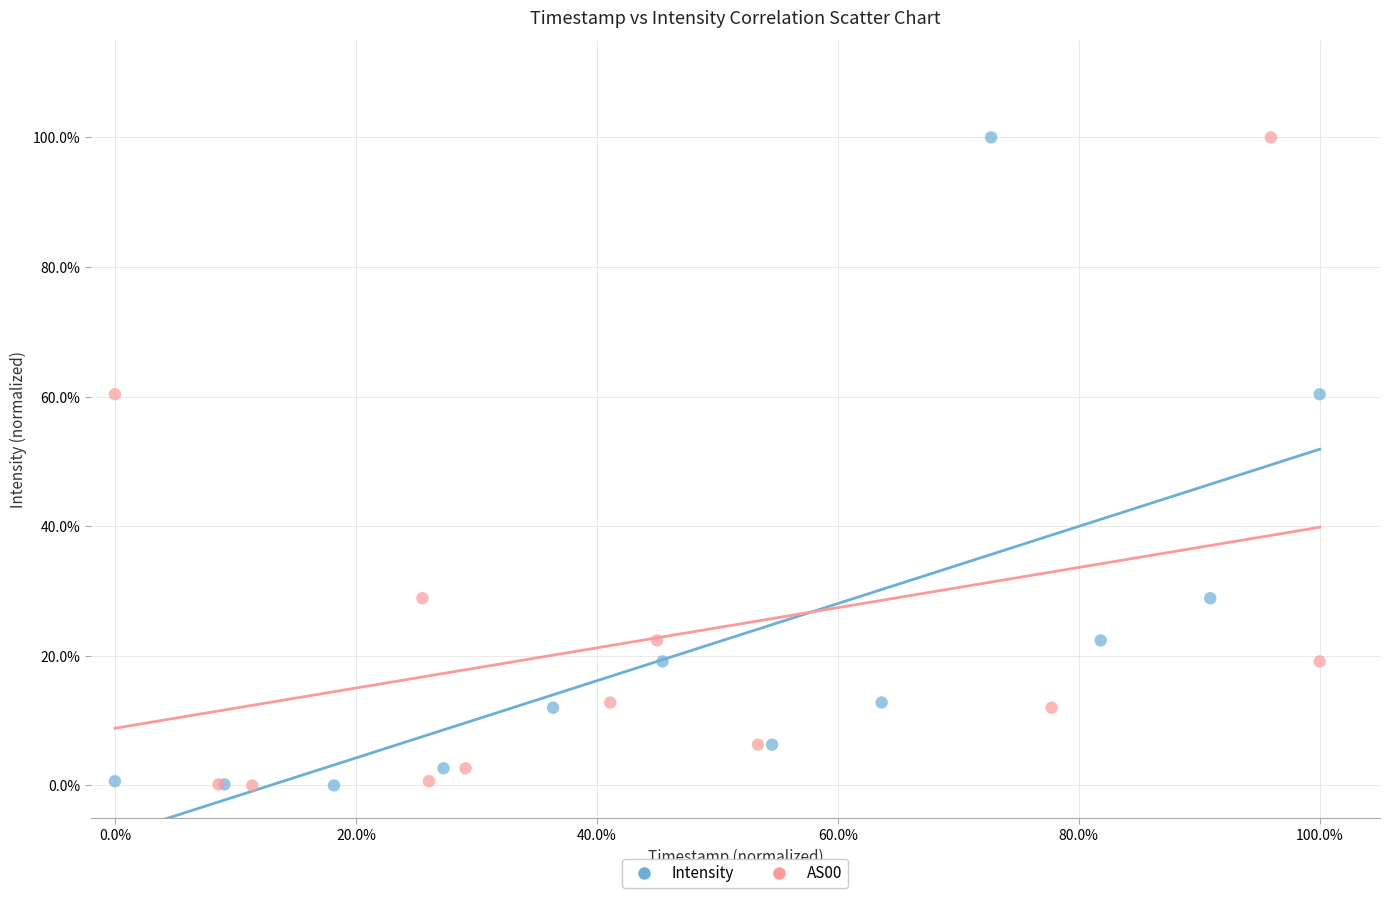

What are all the series names shown in the legend?

Intensity, AS00